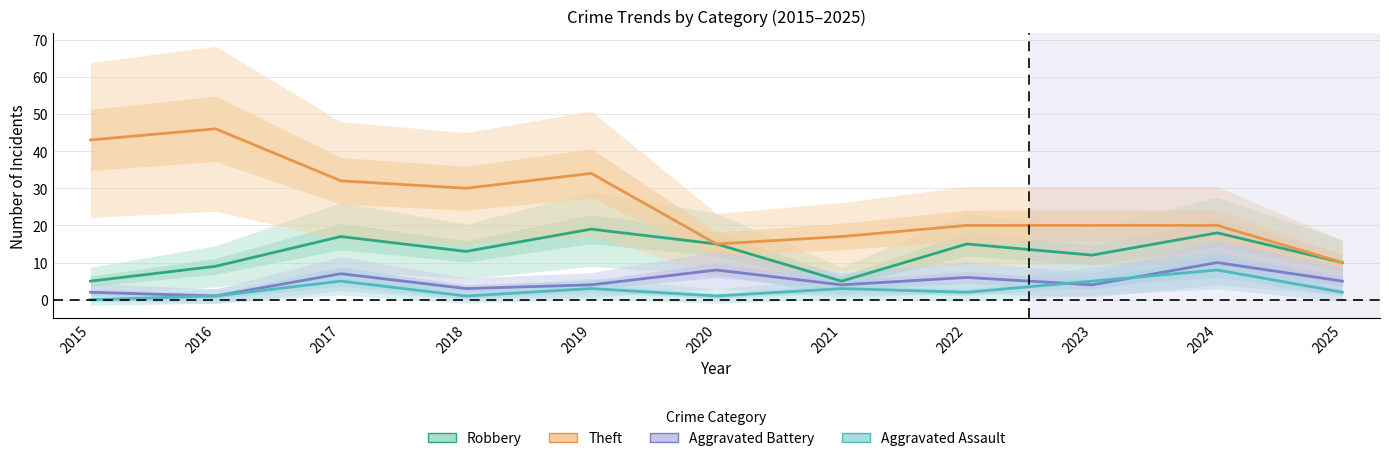

In Aggravated Battery, how many points are higher than both neighbors (excluding endpoints)?

4